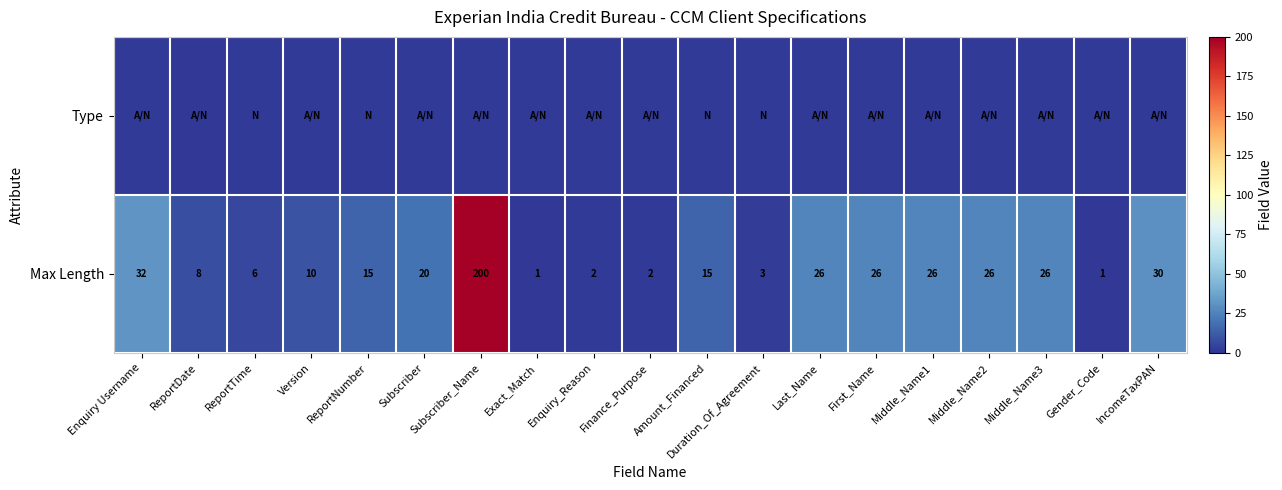

How many values in the Max Length series are below 15?

8